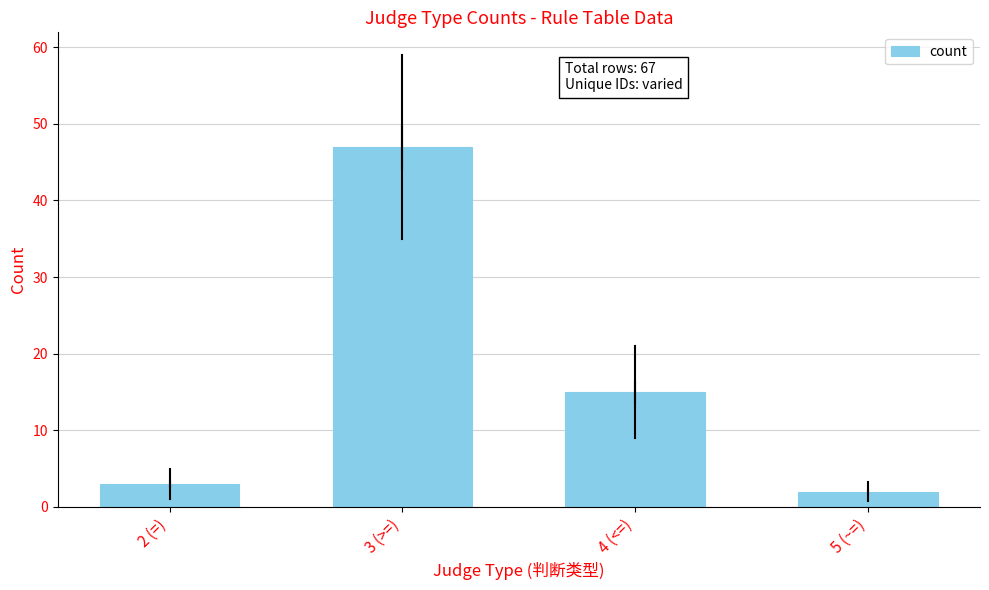

The chart shows a value of 15 at 4 (<=). True or false?

True